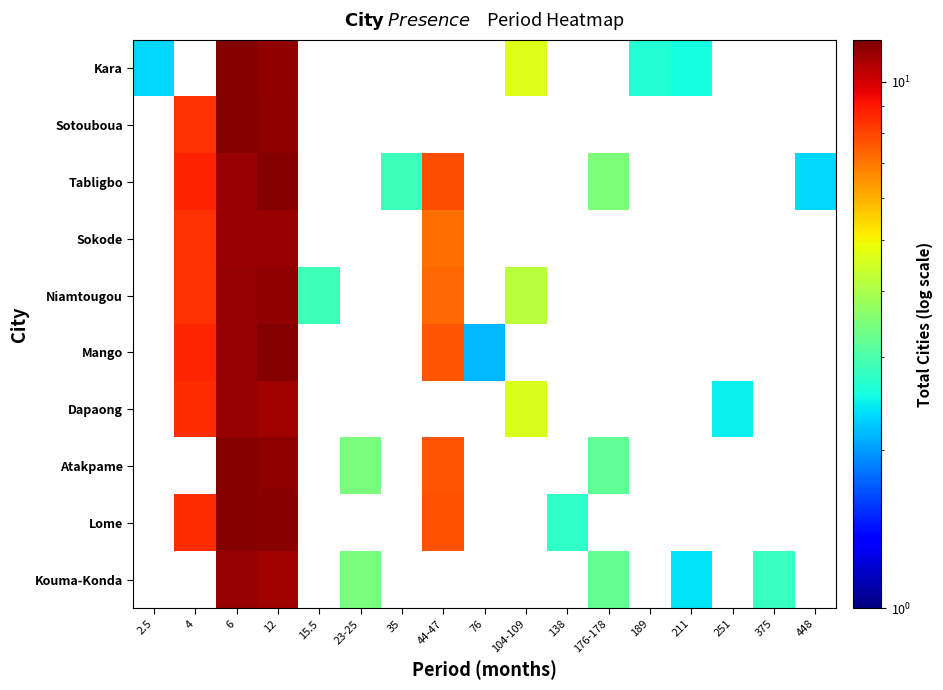

What is the minimum value shown in the chart?

2.1